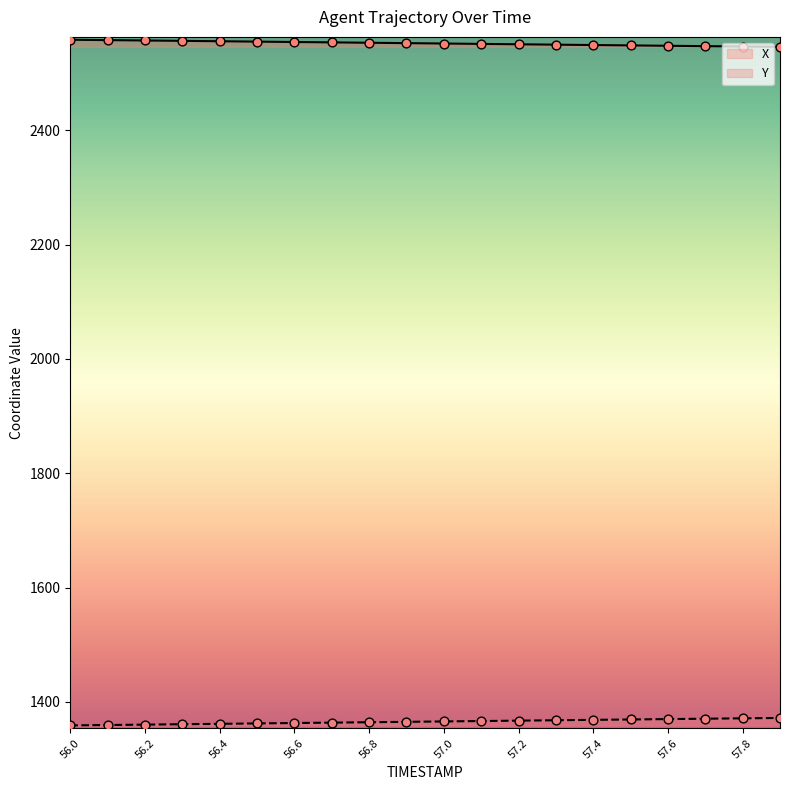

Which series reaches the minimum Y coordinate?

Y